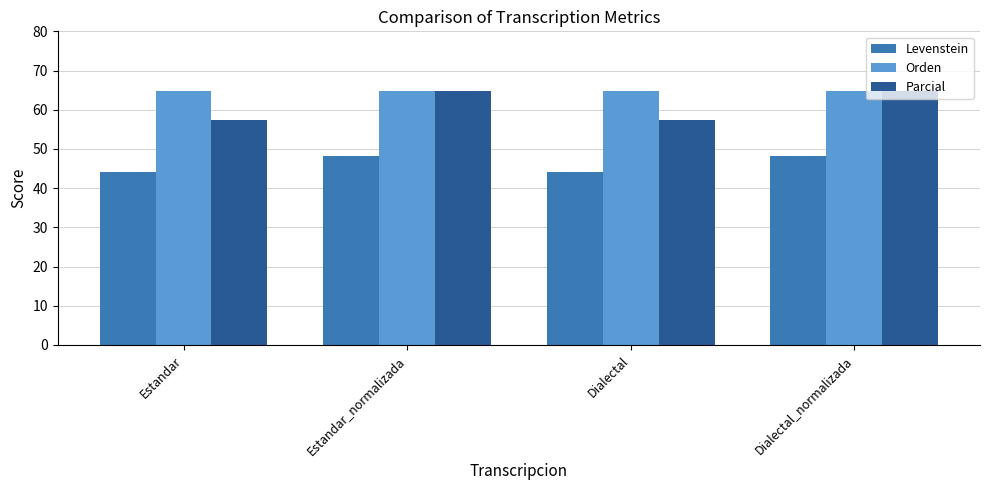

How many values in the Parcial series are below 64?

2